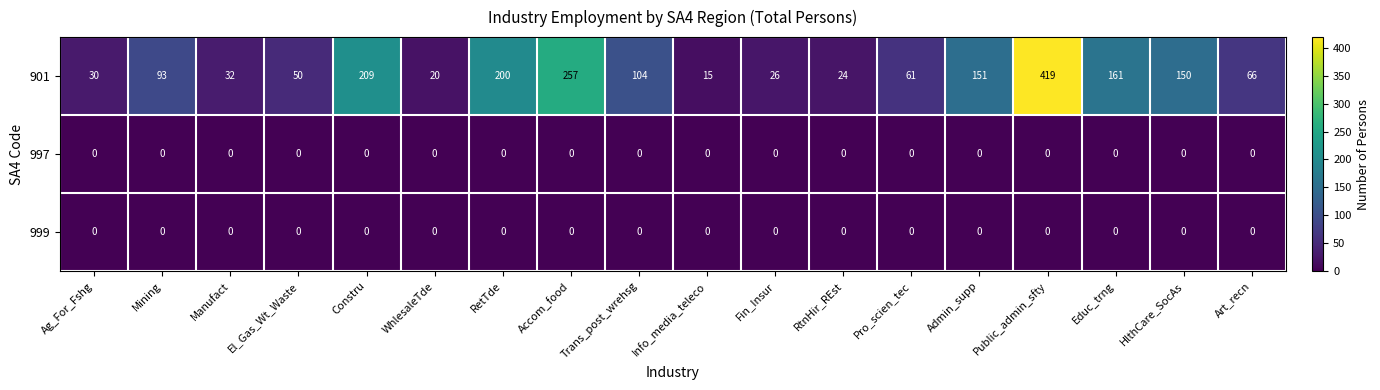

What is the difference between the maximum and minimum values in the 901 series?

404